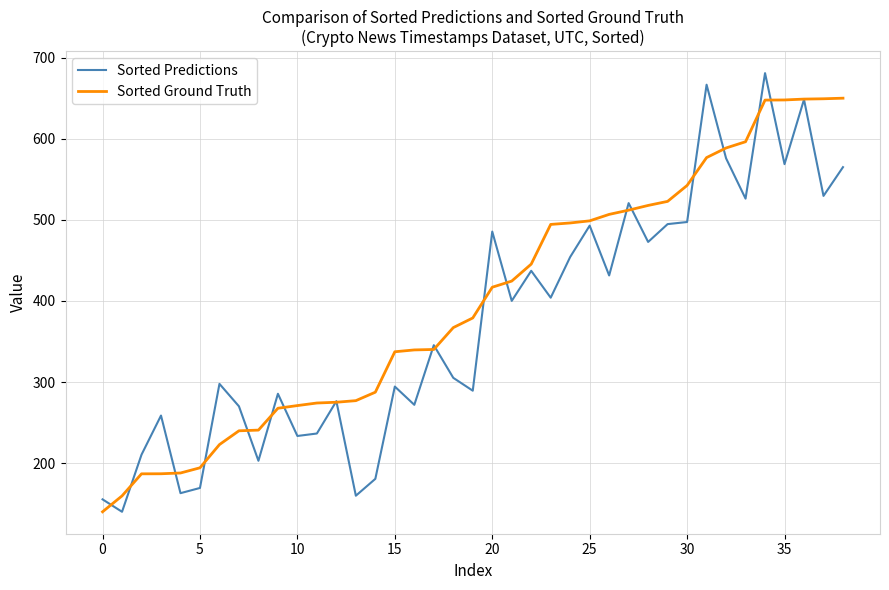

What is the maximum value shown in the chart?

680.9